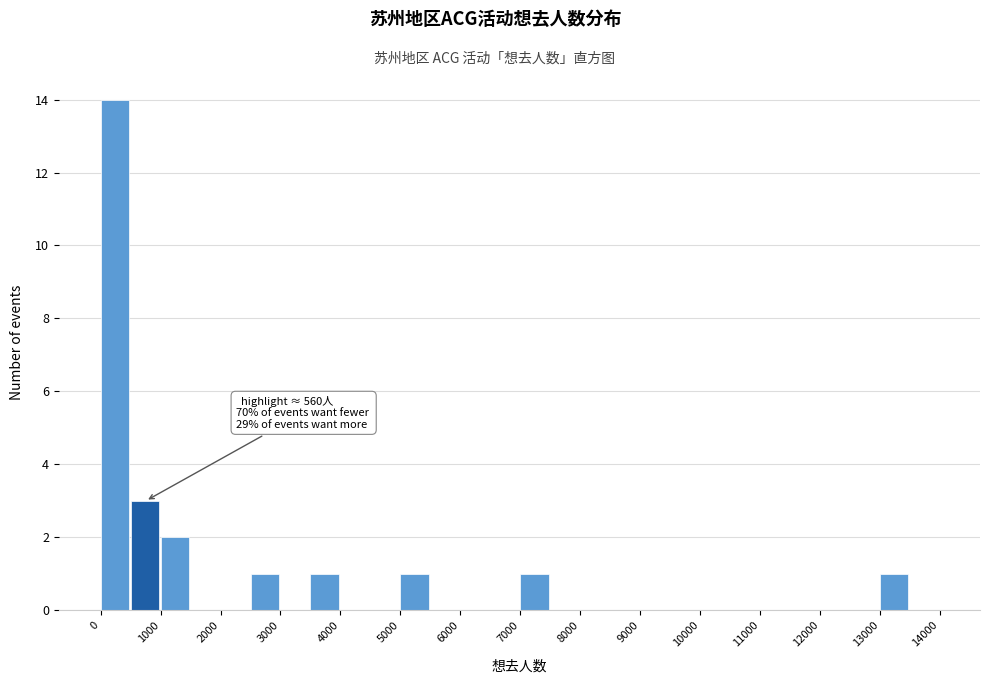

Which range on the x-axis has the tallest bar?

0 to 500